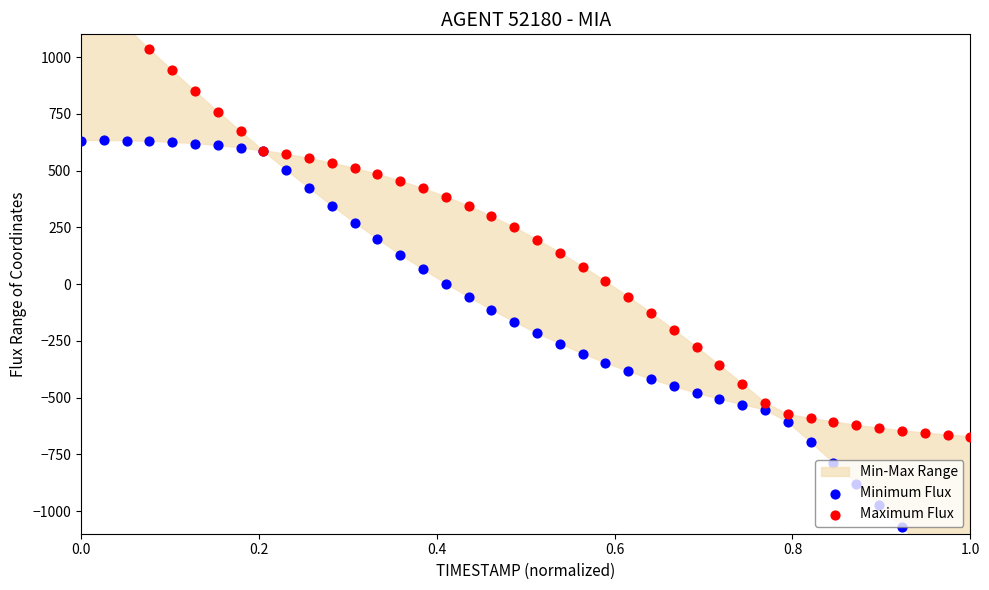

Which series has the widest spread of Y values?

Minimum Flux